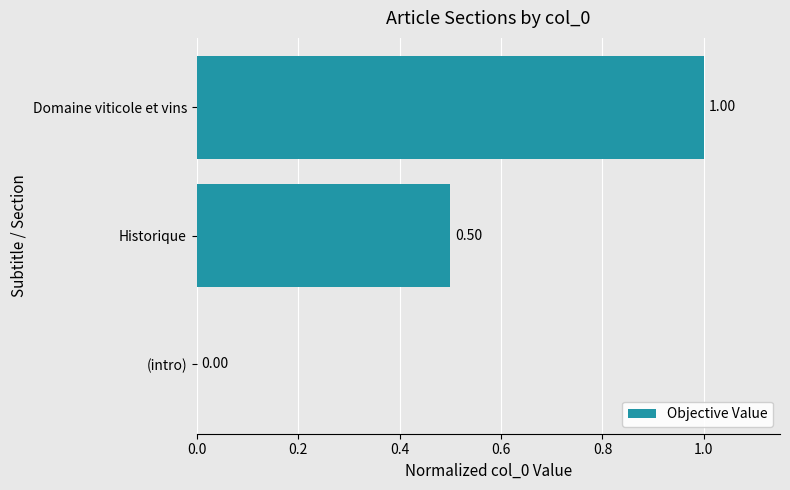

What is the change in value from (intro) to Historique?

+0.5